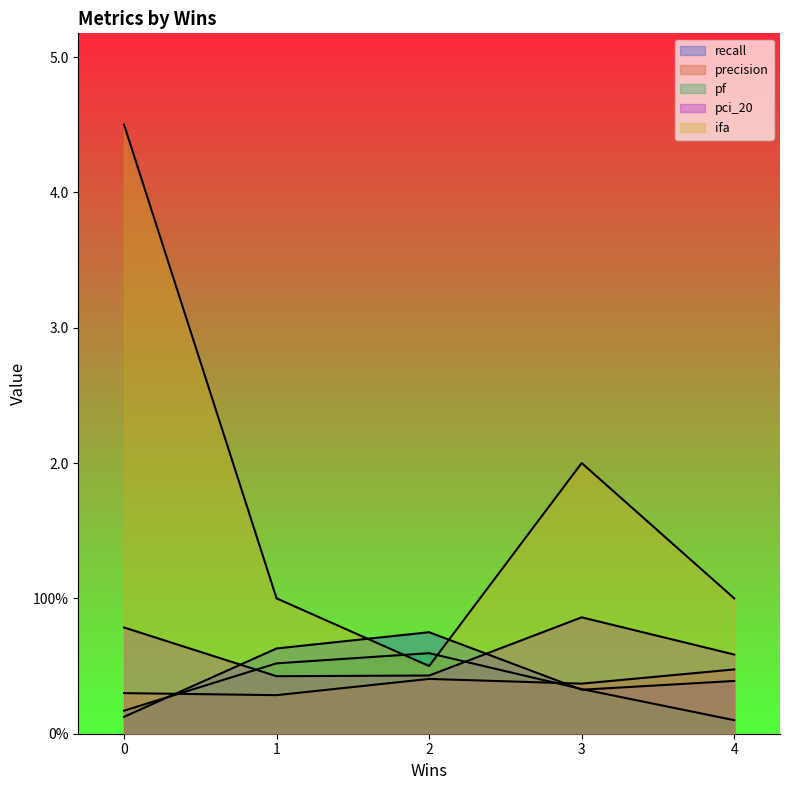

What is the maximum value shown in the chart?

4.5